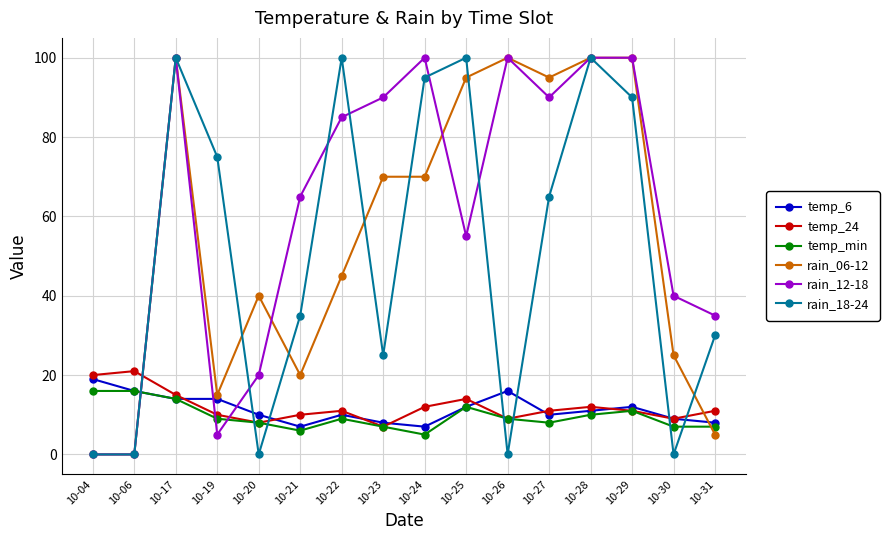

Reading left to right, transcribe all the data shown in this chart.

temp_6: 10-04=19	10-06=16	10-17=14	10-19=14	10-20=10	10-21=7	10-22=10	10-23=8	10-24=7	10-25=12	10-26=16	10-27=10	10-28=11	10-29=12	10-30=9	10-31=8
temp_24: 10-04=20	10-06=21	10-17=15	10-19=10	10-20=8	10-21=10	10-22=11	10-23=7	10-24=12	10-25=14	10-26=9	10-27=11	10-28=12	10-29=11	10-30=9	10-31=11
temp_min: 10-04=16	10-06=16	10-17=14	10-19=9	10-20=8	10-21=6	10-22=9	10-23=7	10-24=5	10-25=12	10-26=9	10-27=8	10-28=10	10-29=11	10-30=7	10-31=7
rain_06-12: 10-04=0	10-06=0	10-17=100	10-19=15	10-20=40	10-21=20	10-22=45	10-23=70	10-24=70	10-25=95	10-26=100	10-27=95	10-28=100	10-29=100	10-30=25	10-31=5
rain_12-18: 10-04=0	10-06=0	10-17=100	10-19=5	10-20=20	10-21=65	10-22=85	10-23=90	10-24=100	10-25=55	10-26=100	10-27=90	10-28=100	10-29=100	10-30=40	10-31=35
rain_18-24: 10-04=0	10-06=0	10-17=100	10-19=75	10-20=0	10-21=35	10-22=100	10-23=25	10-24=95	10-25=100	10-26=0	10-27=65	10-28=100	10-29=90	10-30=0	10-31=30